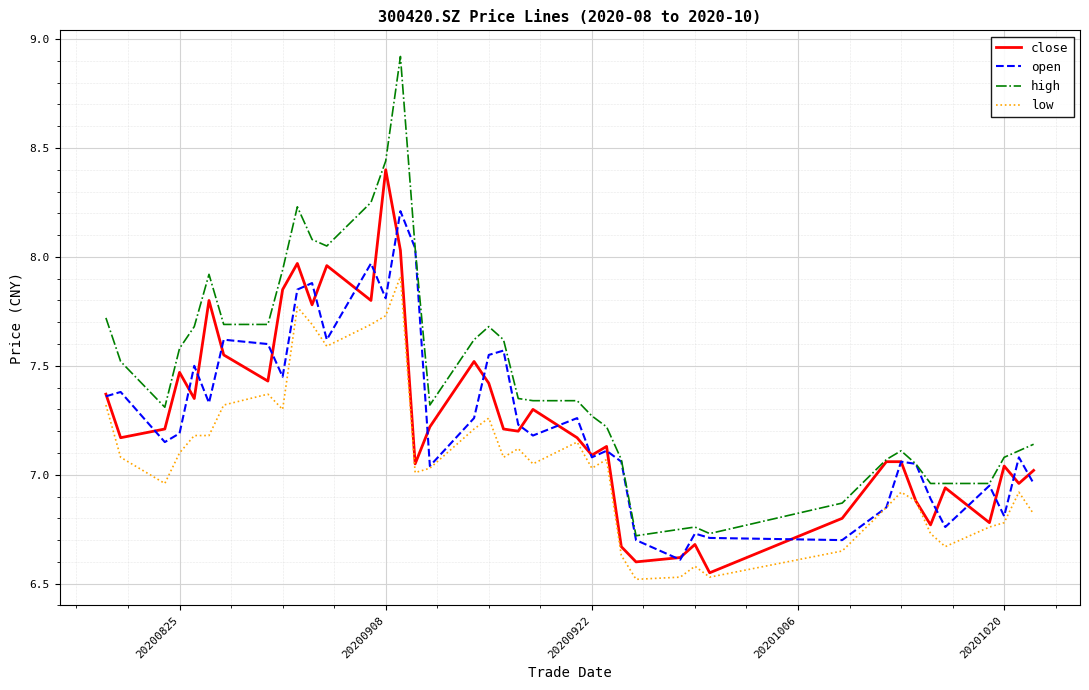

What is the greatest value displayed?

8.9